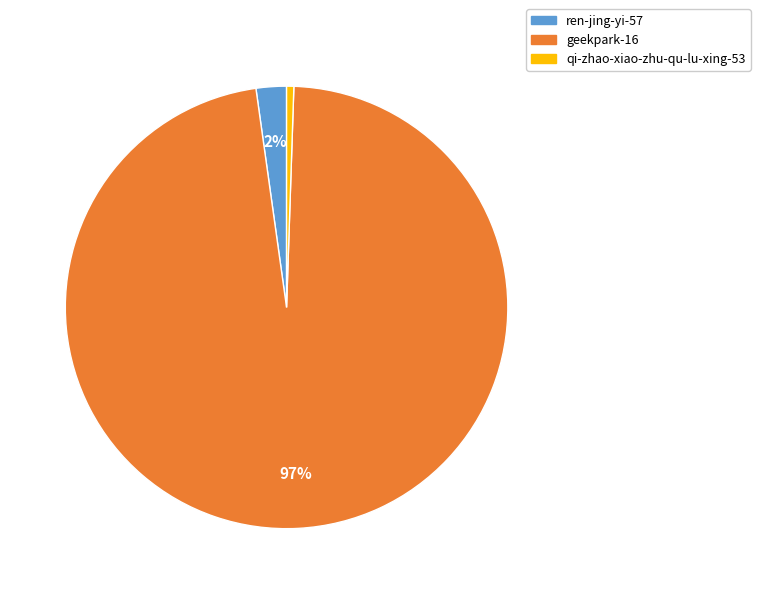

Does qi-zhao-xiao-zhu-qu-lu-xing-53 represent more than half of the total?

No